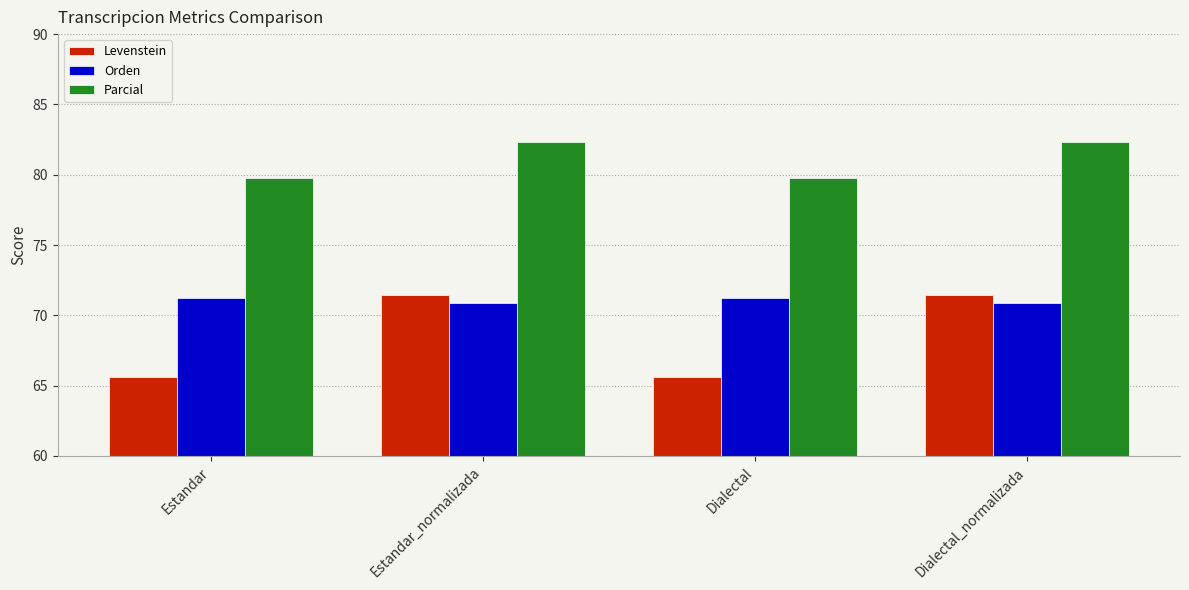

List the series in order of their overall mean, highest first.

Parcial, Orden, Levenstein